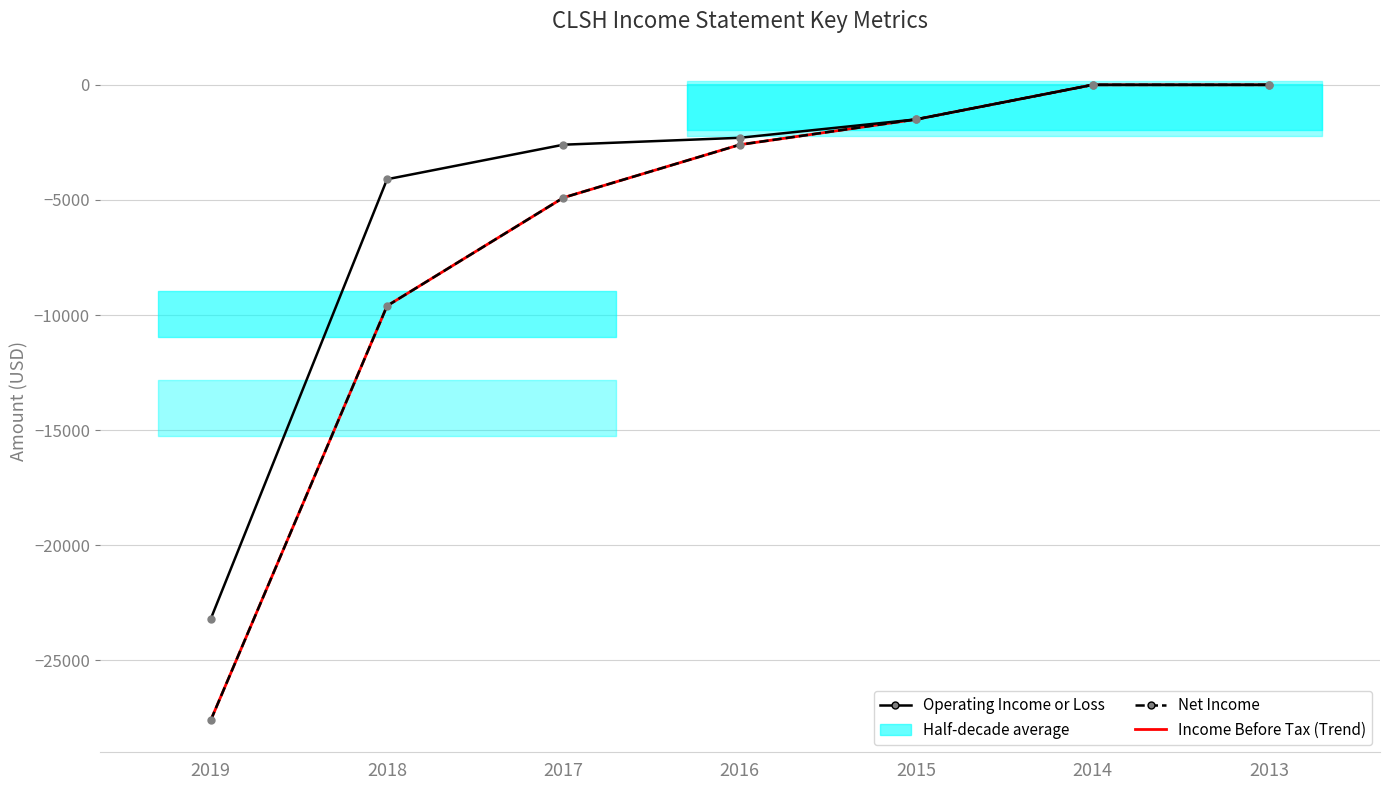

True or false: Net Income and Income Before Tax (Trend) intersect in this chart.

False